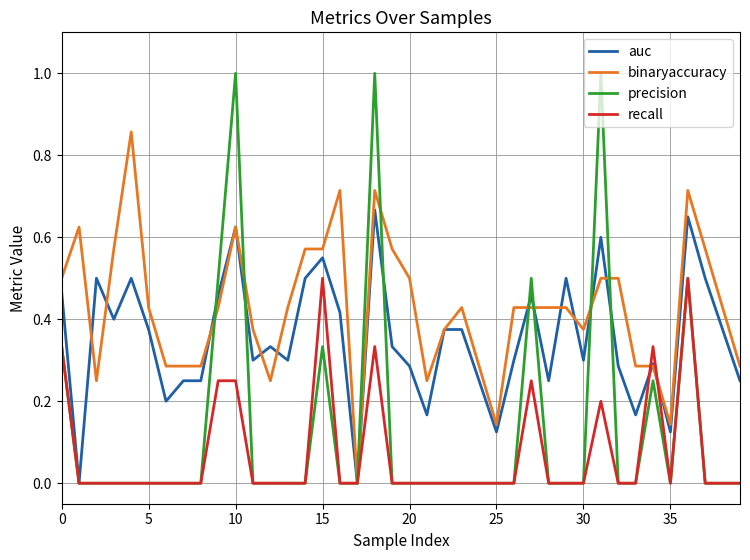

Which series has the largest range (max minus min)?

precision